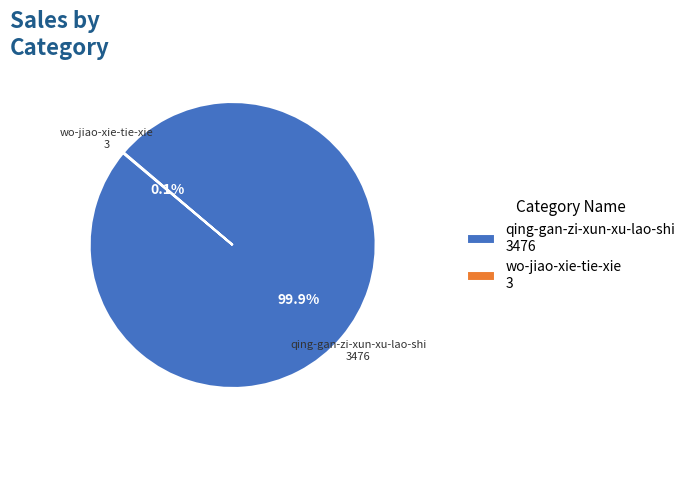

Does qing-gan-zi-xun-xu-lao-shi account for over 50% of the chart?

Yes